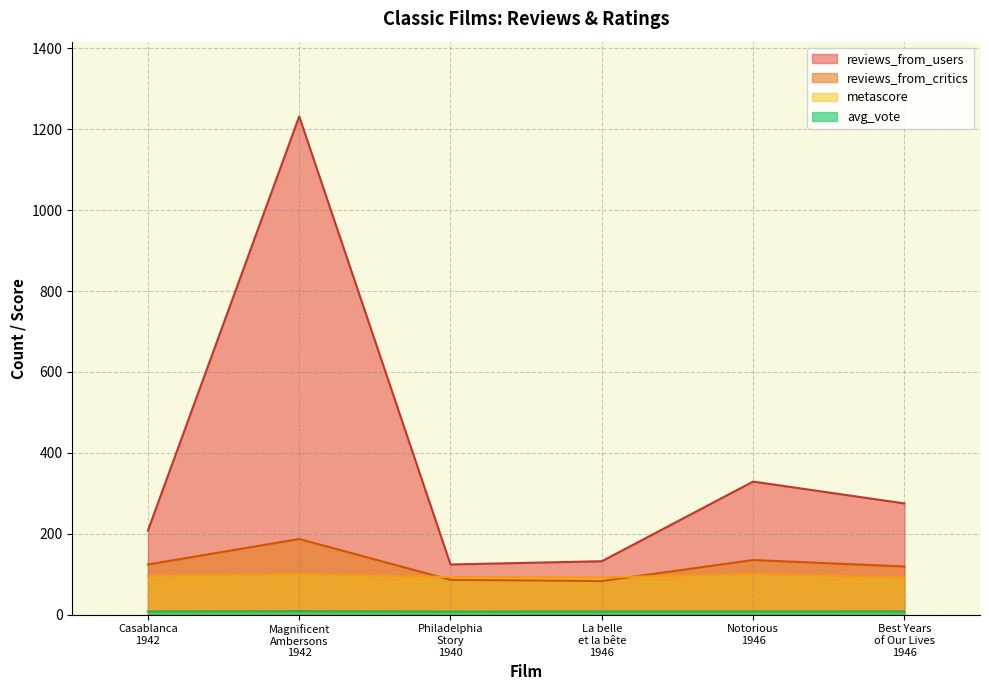

True or false: metascore and avg_vote intersect in this chart.

False